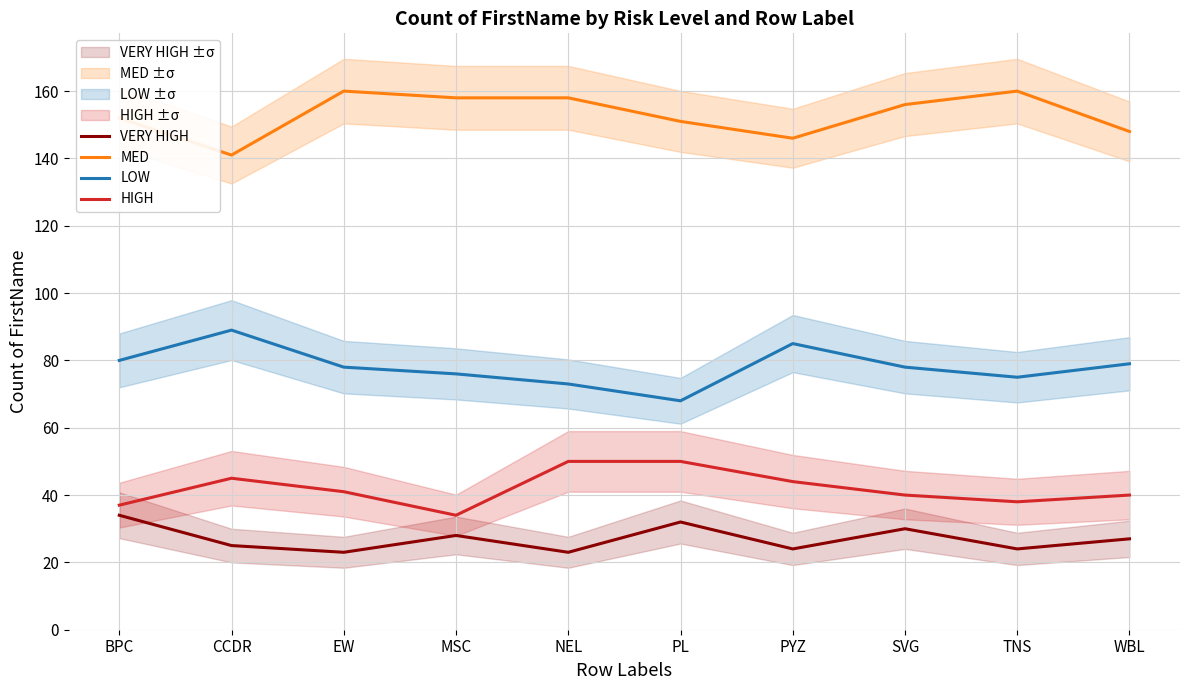

Reading right to left, extract all data points from this chart.

VERY HIGH: WBL=27	TNS=24	SVG=30	PYZ=24	PL=32	NEL=23	MSC=28	EW=23	CCDR=25	BPC=34
MED: WBL=148	TNS=160	SVG=156	PYZ=146	PL=151	NEL=158	MSC=158	EW=160	CCDR=141	BPC=152
LOW: WBL=79	TNS=75	SVG=78	PYZ=85	PL=68	NEL=73	MSC=76	EW=78	CCDR=89	BPC=80
HIGH: WBL=40	TNS=38	SVG=40	PYZ=44	PL=50	NEL=50	MSC=34	EW=41	CCDR=45	BPC=37